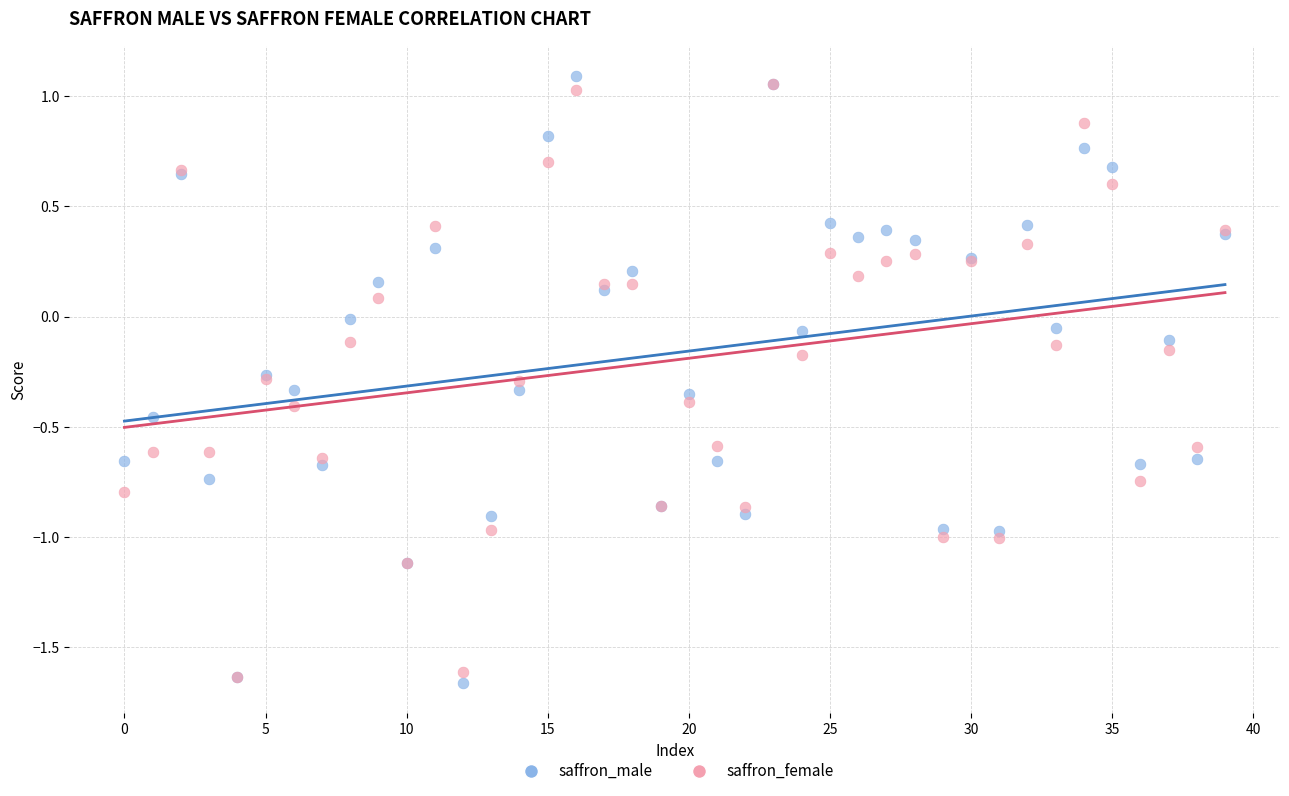

What are all the series names shown in the legend?

saffron_male, saffron_female